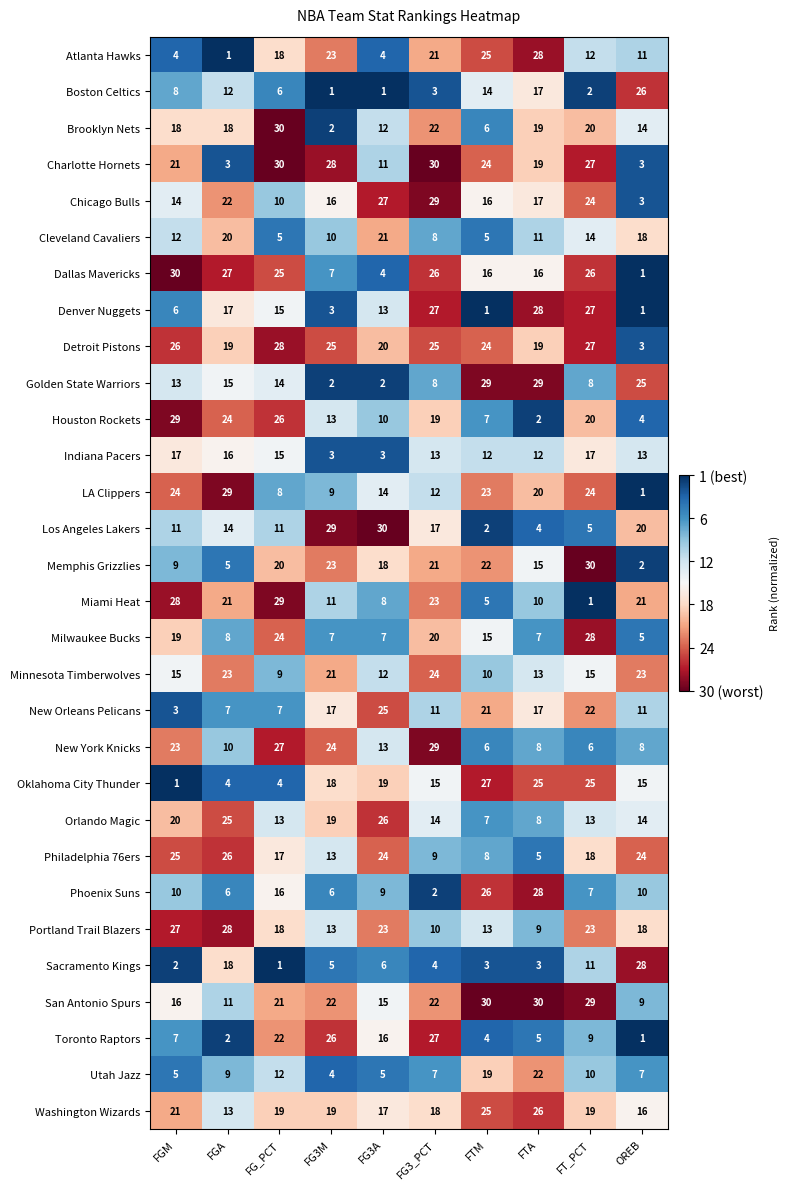

The Los Angeles Lakers series shows 20 at OREB. True or false?

True